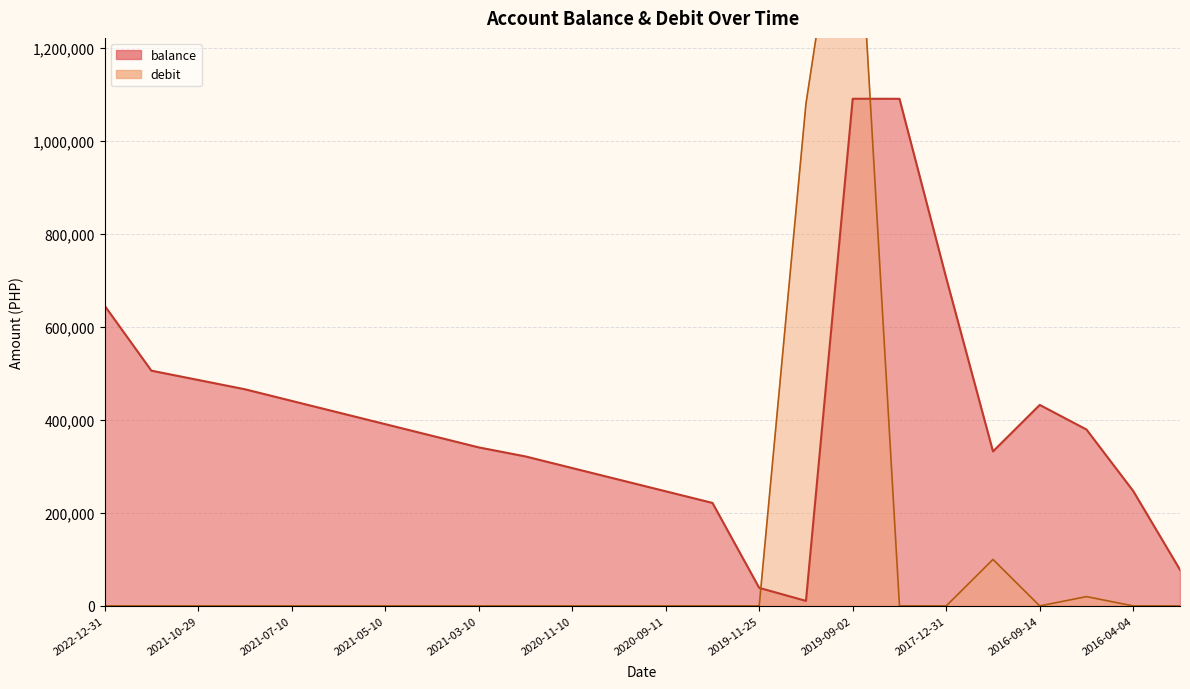

Does the chart display data point markers on the line(s)?

No